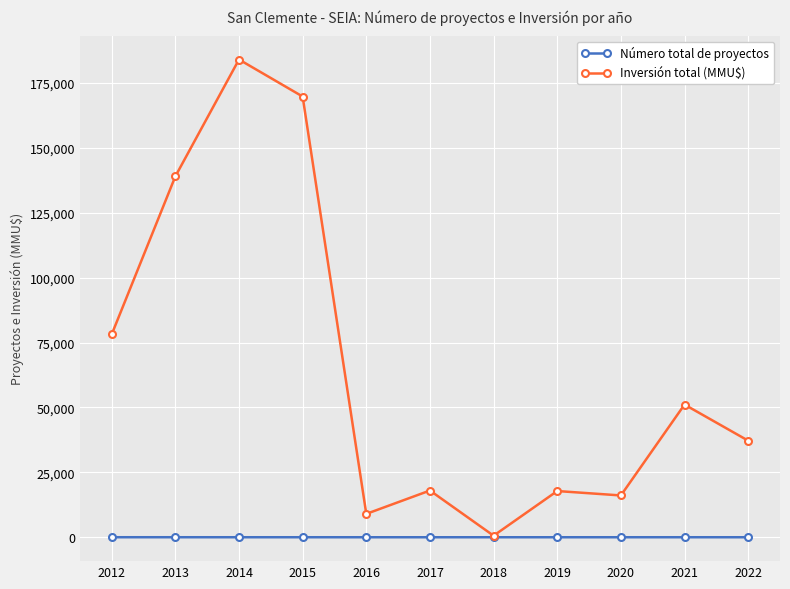

List the series in order of their overall mean, lowest first.

Número total de proyectos, Inversión total (MMU$)